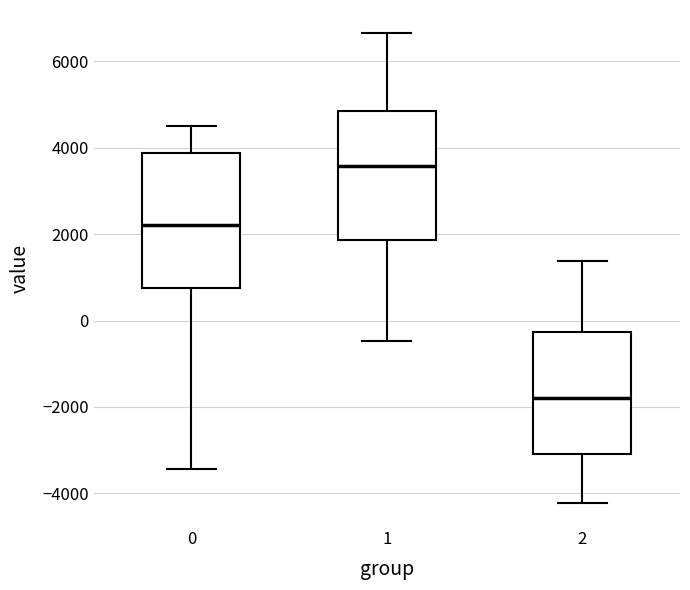

Reading left to right, transcribe this box plot: for each box, give where its median line is, the range the box spans, and where its two whiskers end, as read against the y-axis. The values are not printed on the chart, so give them approximately, as read against the axis.

0: median 2200, box 800 to 3800, whiskers -3400 to 4600
1: median 3600, box 1800 to 4800, whiskers -400 to 6600
2: median -1800, box -3000 to -200, whiskers -4200 to 1400